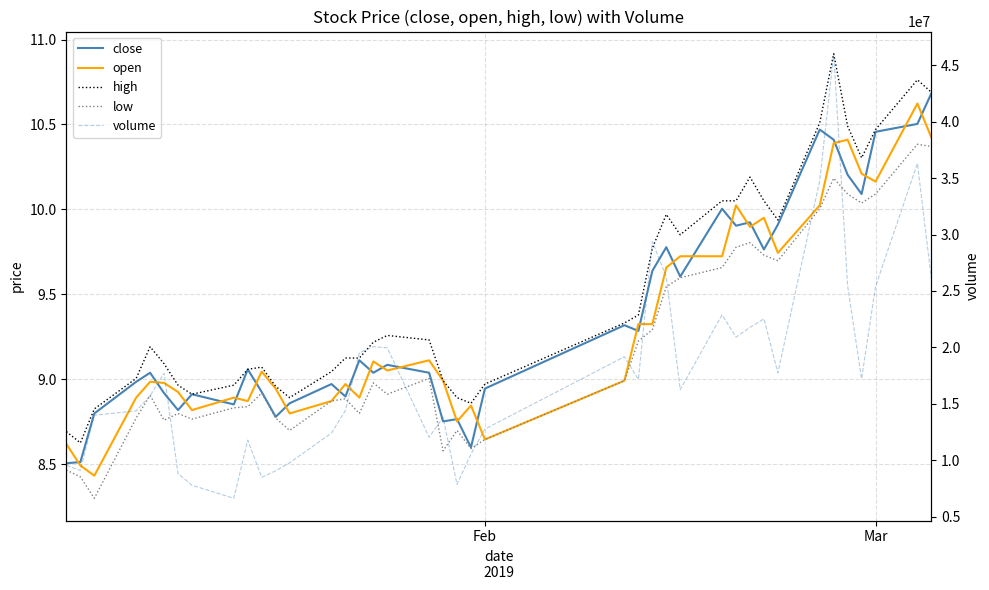

Is the value of high at 37 greater than the value of open at 28?

Yes